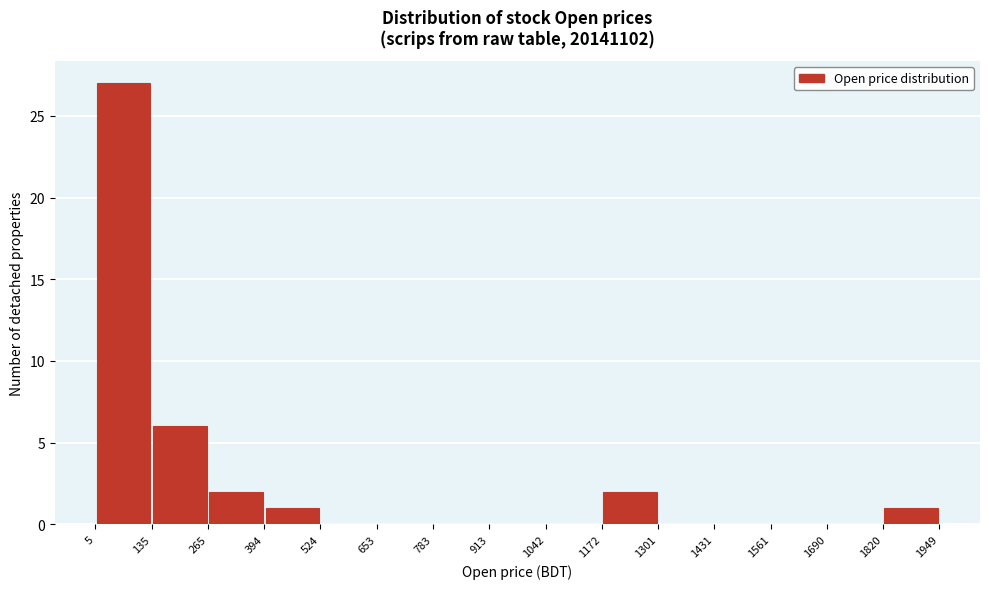

Reading left to right, transcribe this chart: for each bar, give the range it covers on the x-axis and its height. The values are not printed on the chart, so give them approximately, as read against the axis.

5 to 135: 27
135 to 265: 6
265 to 394: 2
394 to 524: 1
524 to 653: 0
653 to 783: 0
783 to 913: 0
913 to 1042: 0
1042 to 1172: 0
1172 to 1301: 2
1301 to 1431: 0
1431 to 1561: 0
1561 to 1690: 0
1690 to 1820: 0
1820 to 1949: 1